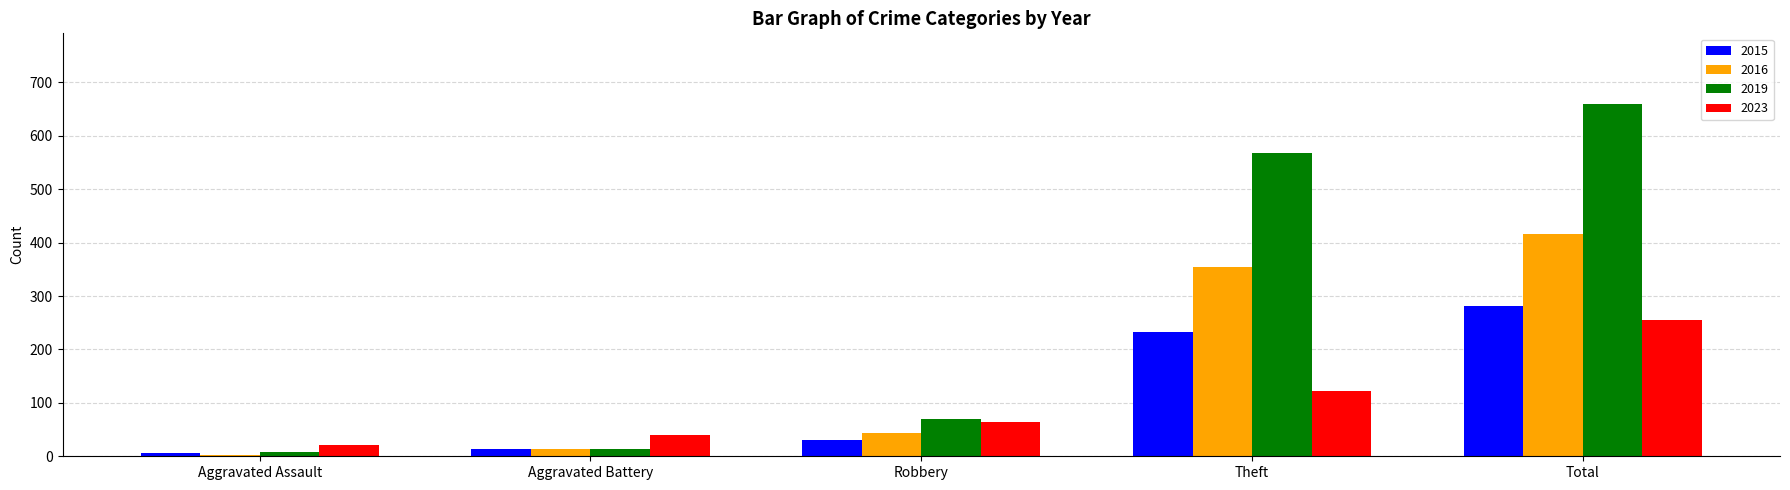

True or false: 2016 has a value of 354 at Theft.

True